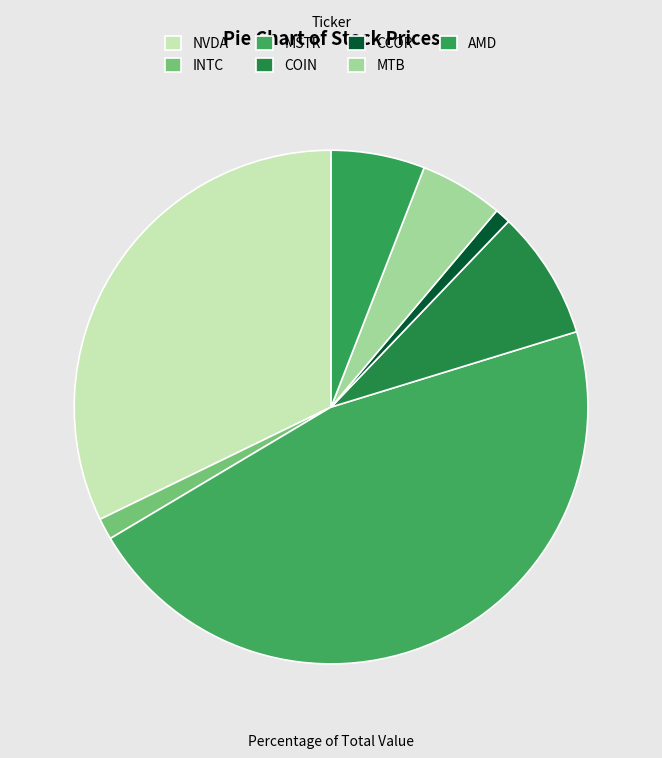

What is the smallest slice in the pie chart?

CCOR